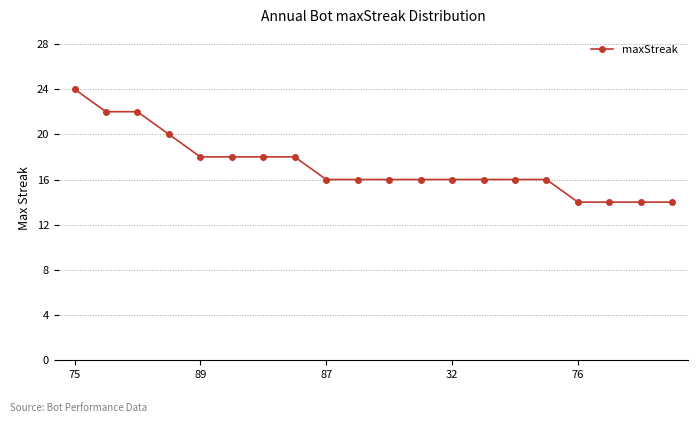

What is the sum of all values?

344